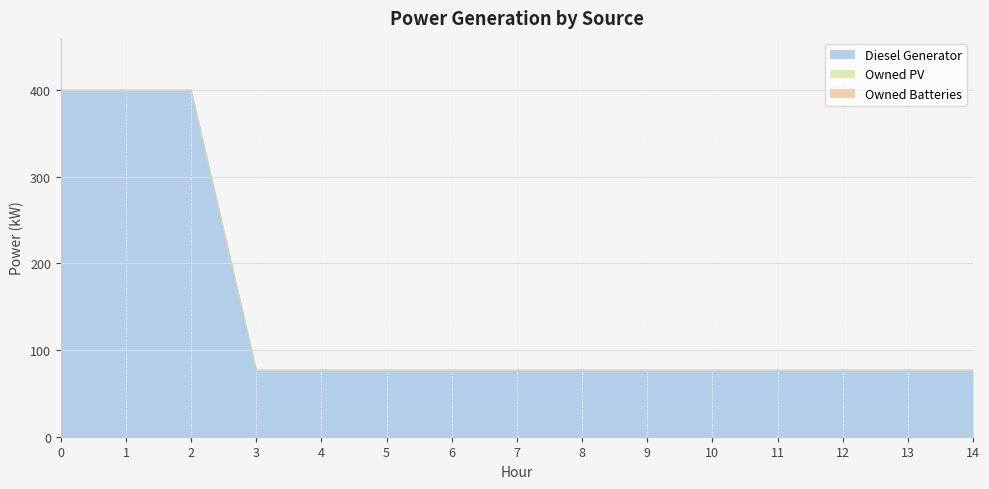

Does the chart have visible grid lines?

Yes